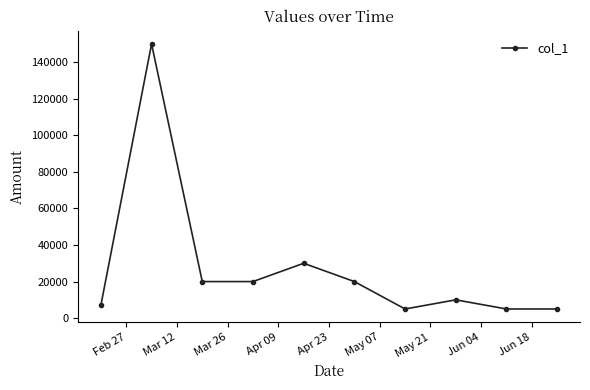

What is the average value?

27200